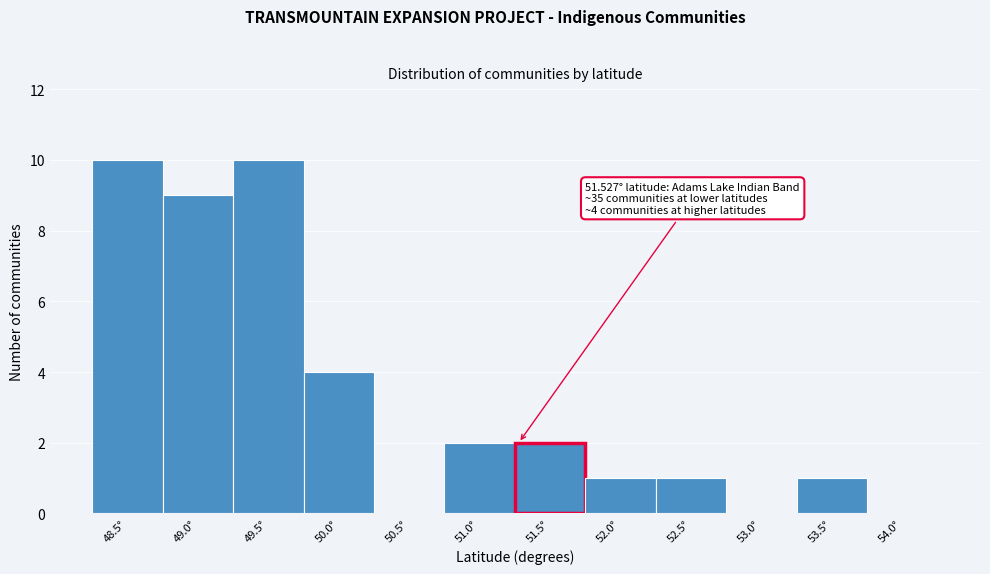

Reading left to right, list all the values displayed in this chart.

48.5°=10	49.0°=9	49.5°=10	50.0°=4	50.5°=0	51.0°=2	51.5°=2	52.0°=1	52.5°=1	53.0°=0	53.5°=1	54.0°=0